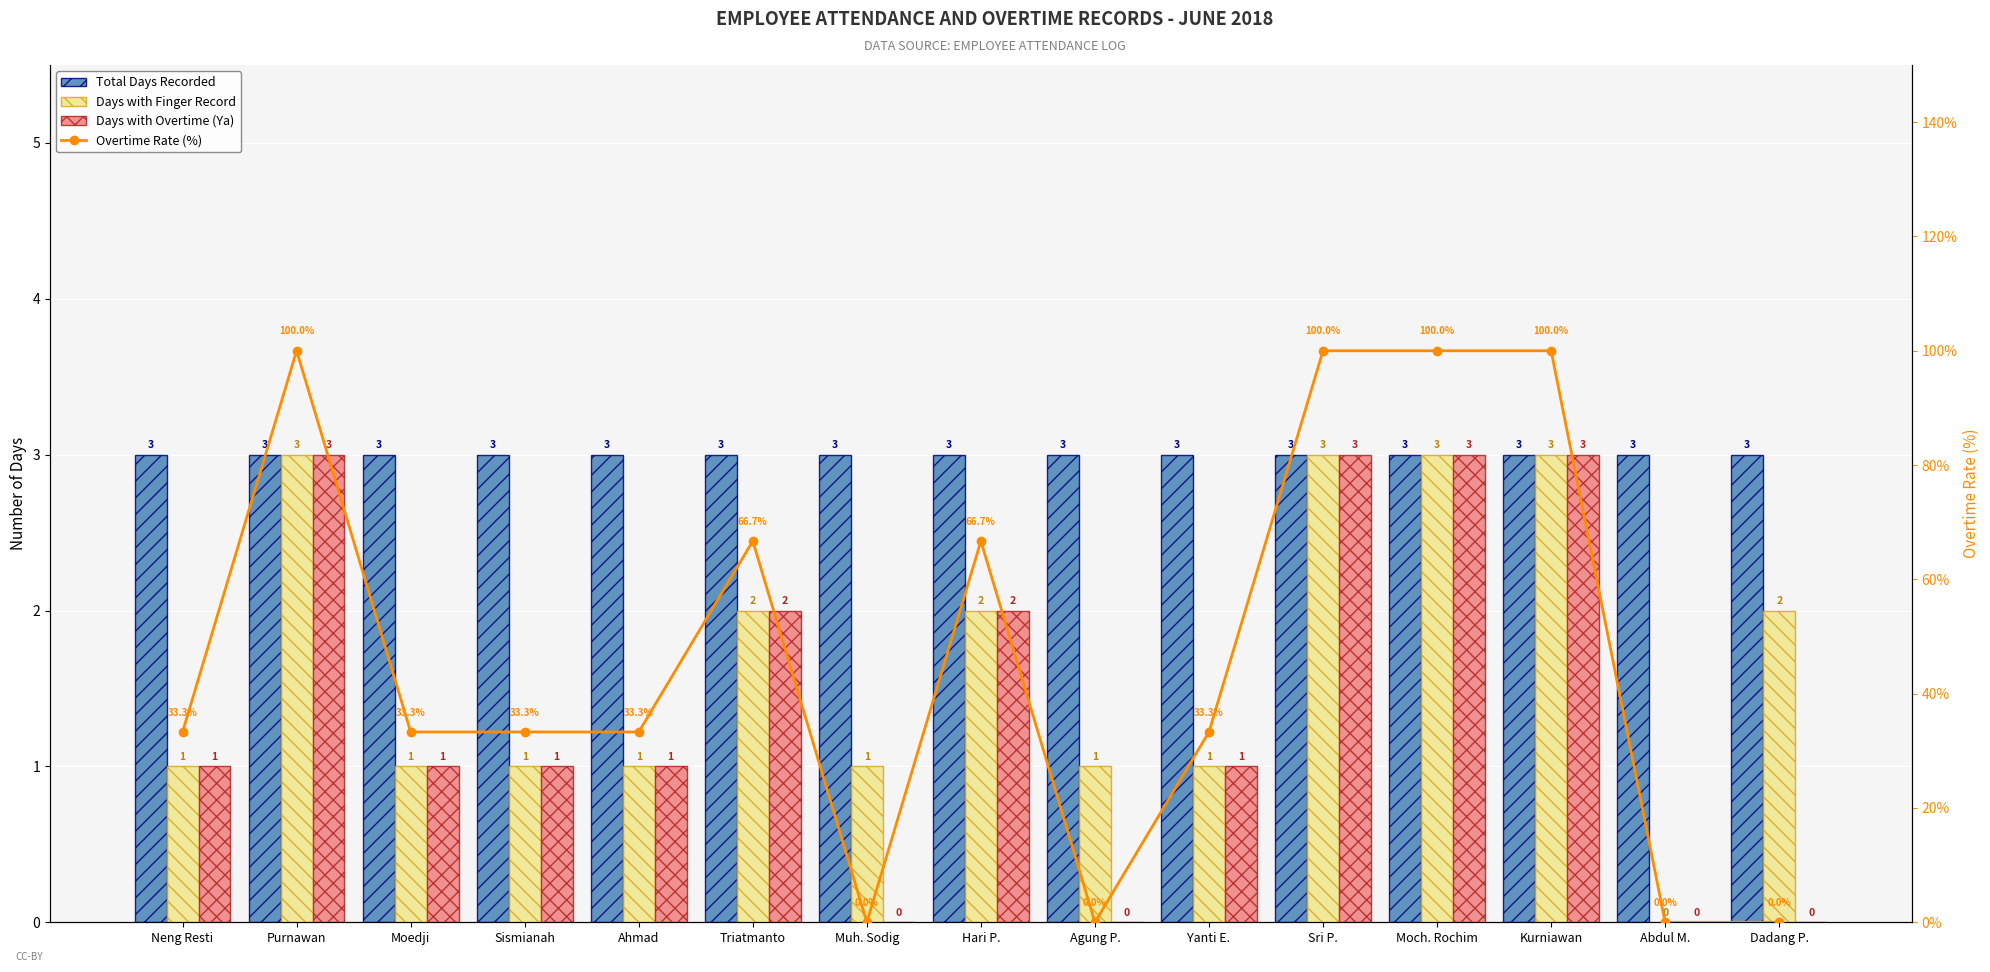

Which series changed the most between Sri P. and Moch. Rochim?

Total Days Recorded